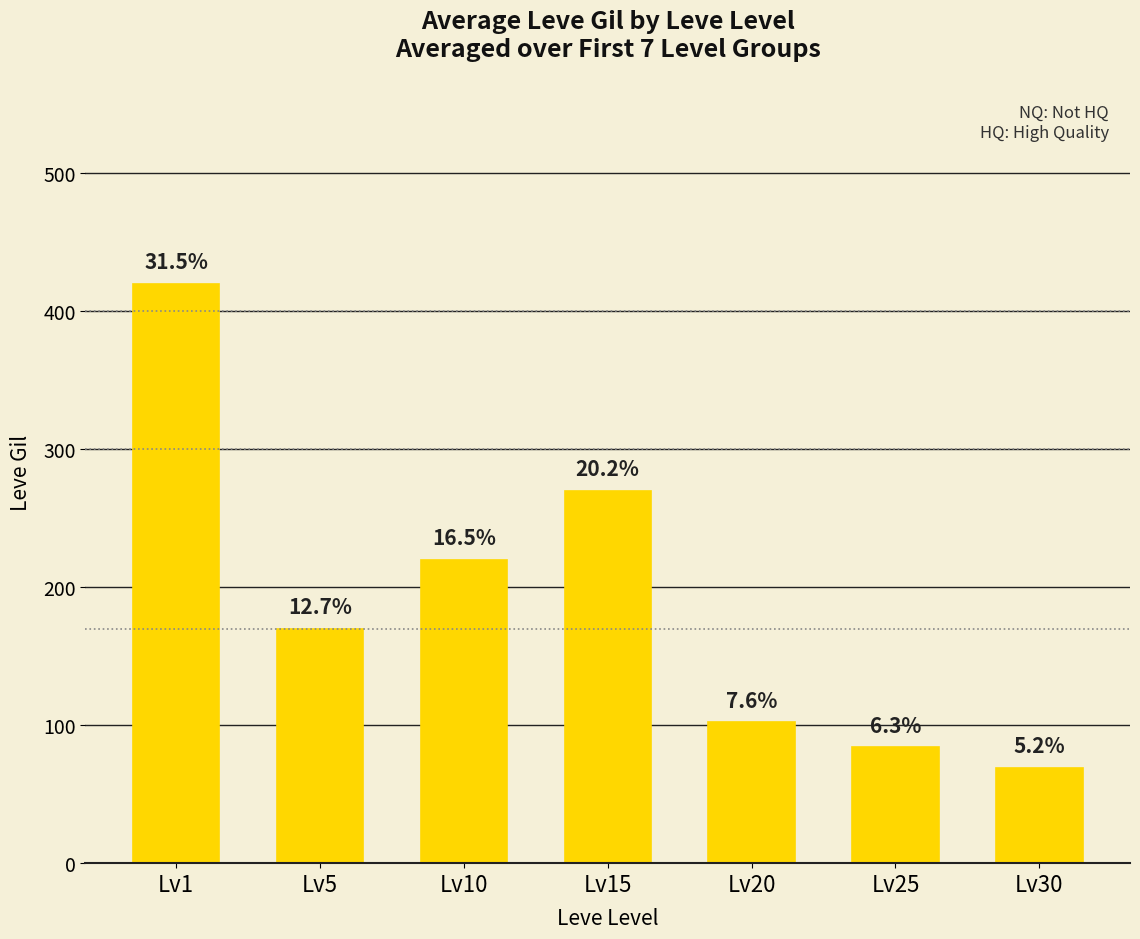

Reading right to left, list all the values displayed in this chart.

69	84	102	270	220	170	420